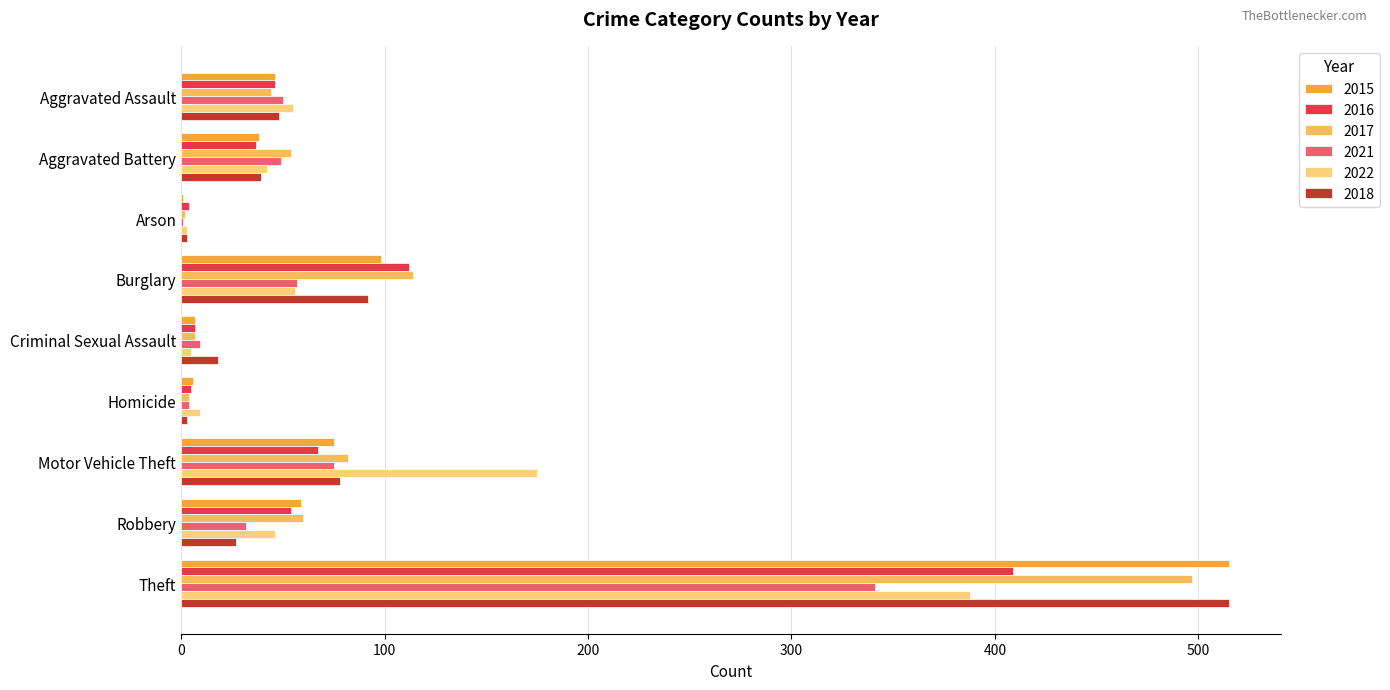

Where is 2021 nearest to the value 171?

Motor Vehicle Theft